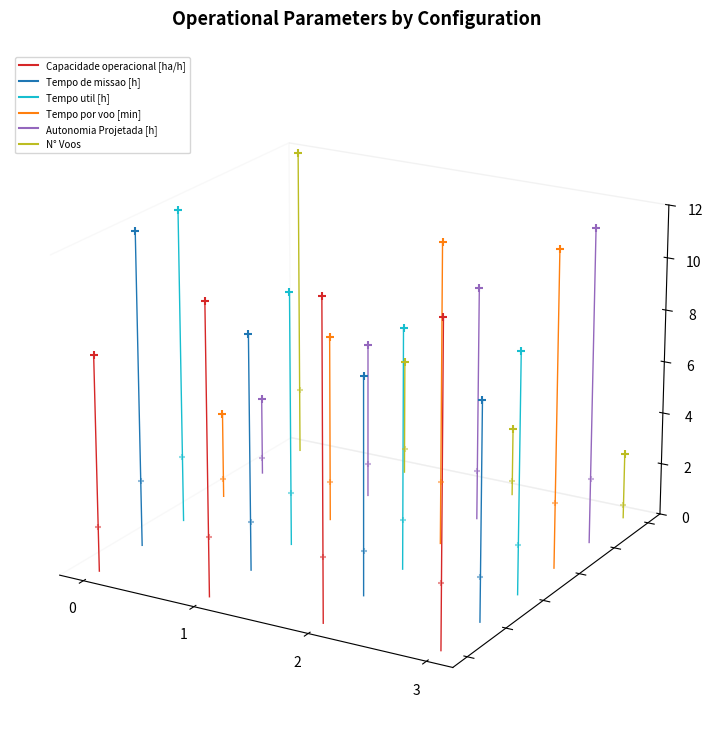

Which series reaches the maximum Y coordinate?

N° Voos